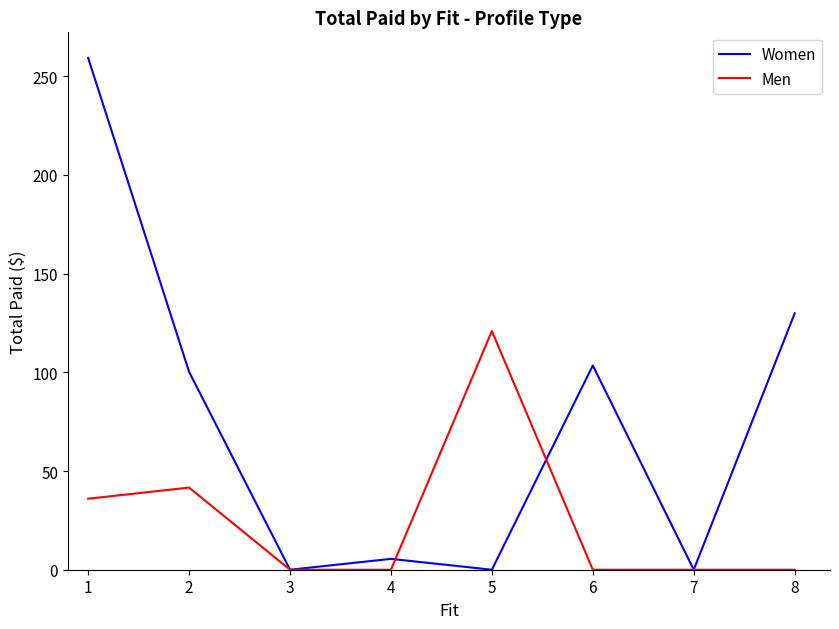

Does the chart display data point markers on the line(s)?

No